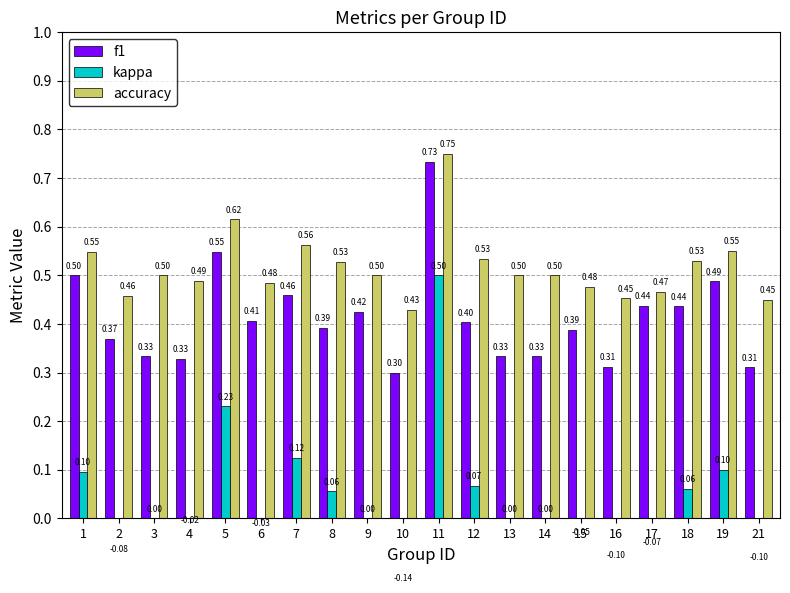

What are all the series names shown in the legend?

f1, kappa, accuracy